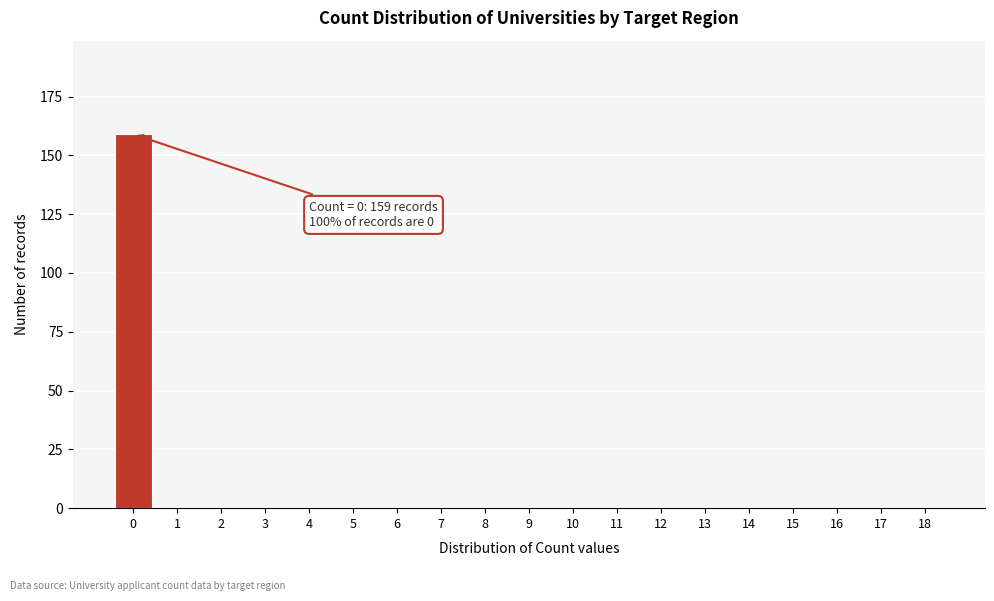

Reading left to right, transcribe all the data shown in this chart.

0=159	1=0	2=0	3=0	4=0	5=0	6=0	7=0	8=0	9=0	10=0	11=0	12=0	13=0	14=0	15=0	16=0	17=0	18=0